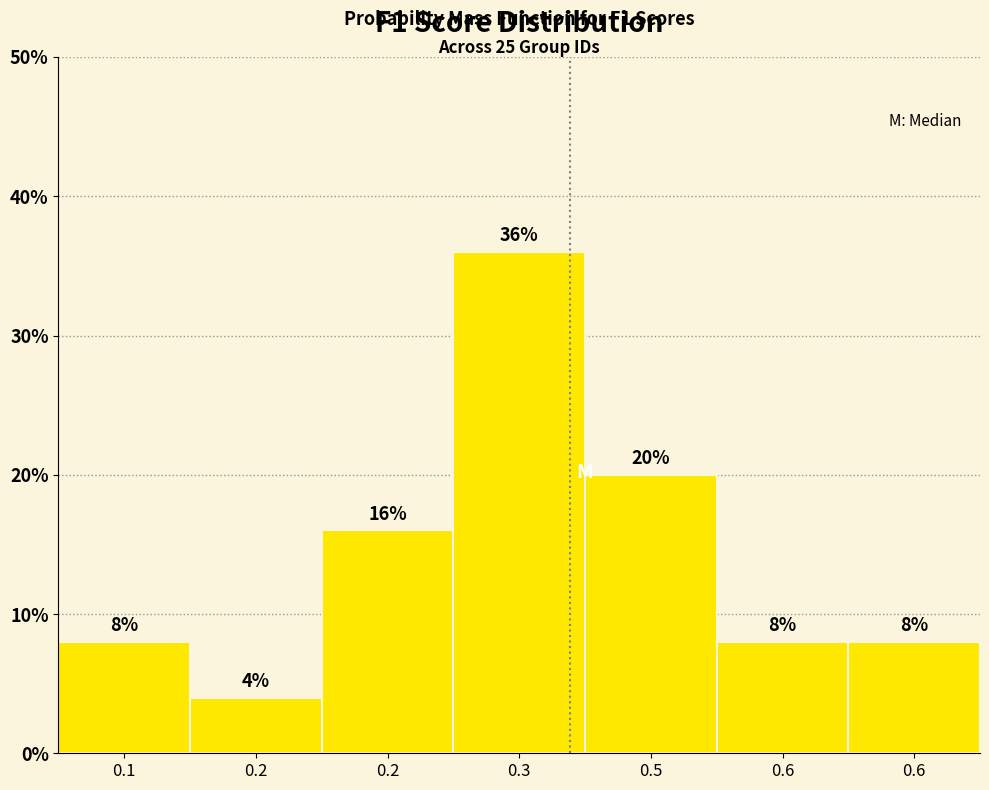

Are the bars horizontal?

No